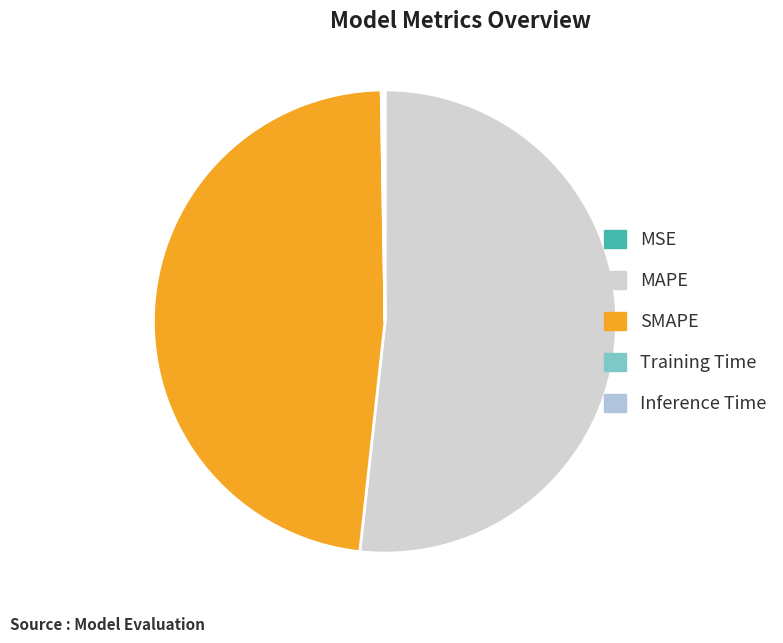

Combined, do SMAPE and Inference Time account for over 50%?

No